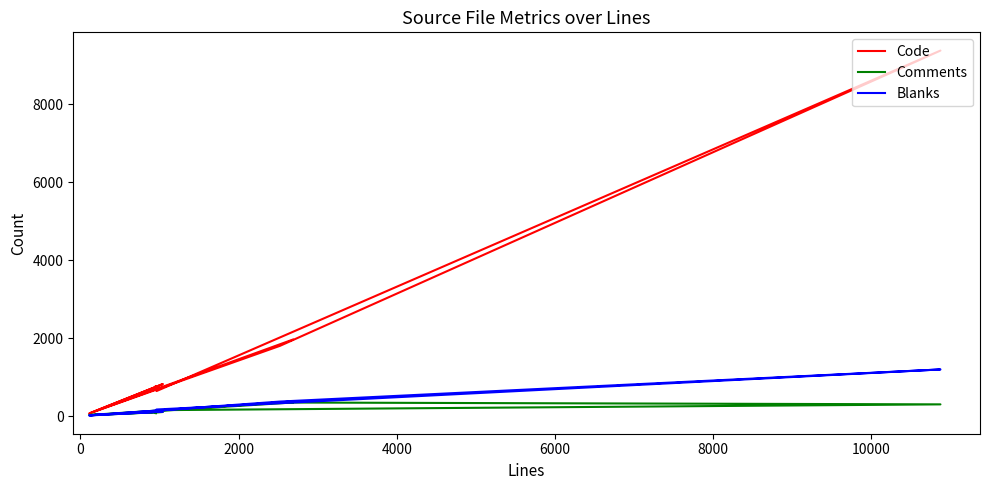

True or false: Code and Blanks intersect in this chart.

False